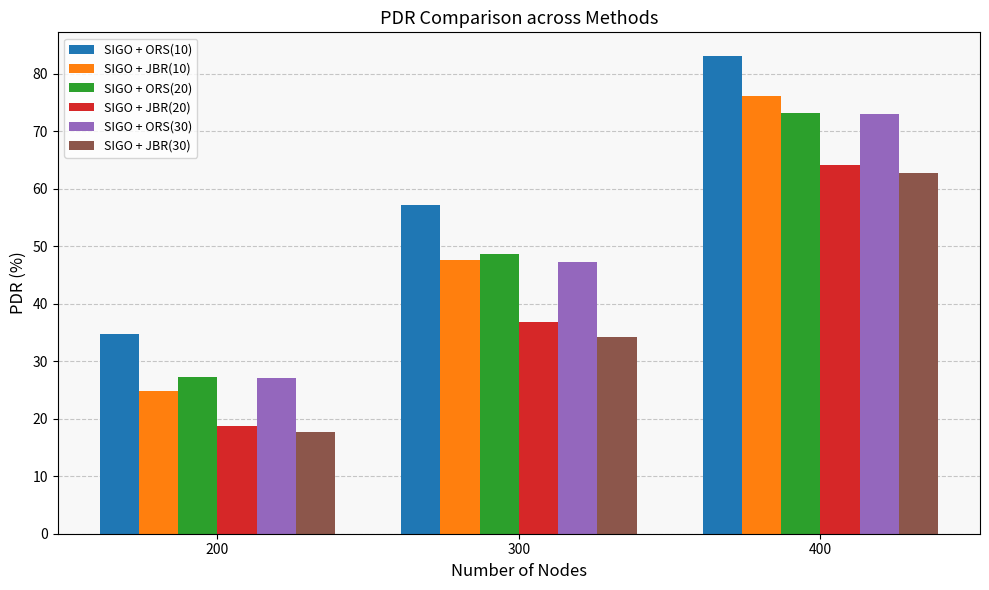

What is the value of the SIGO + JBR(30) bar at the 3rd from the left?

62.8